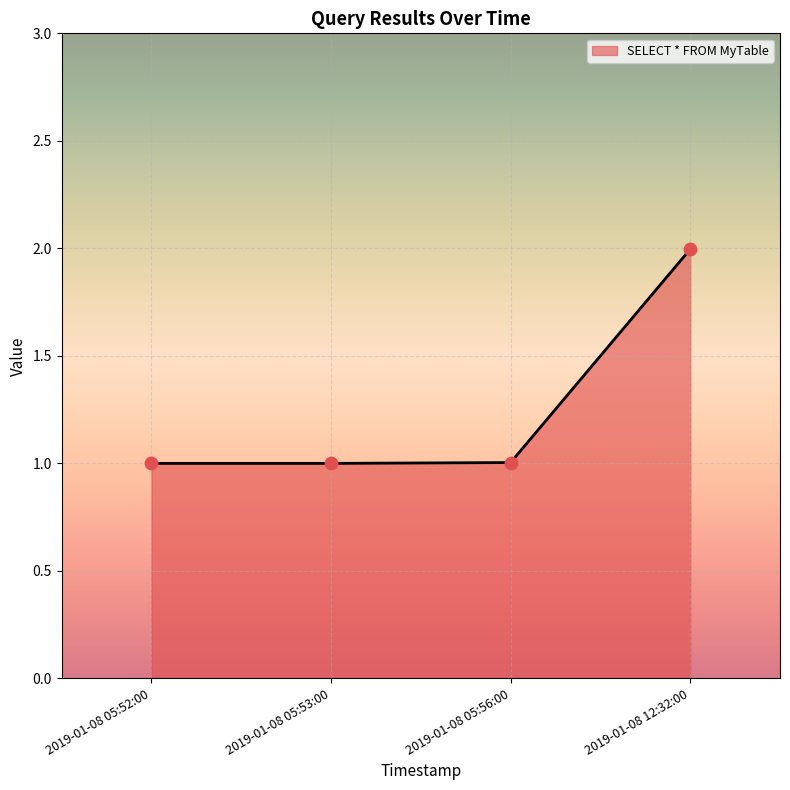

What is the change in value from 2019-01-08 05:53:00 to 2019-01-08 12:32:00?

+1.0